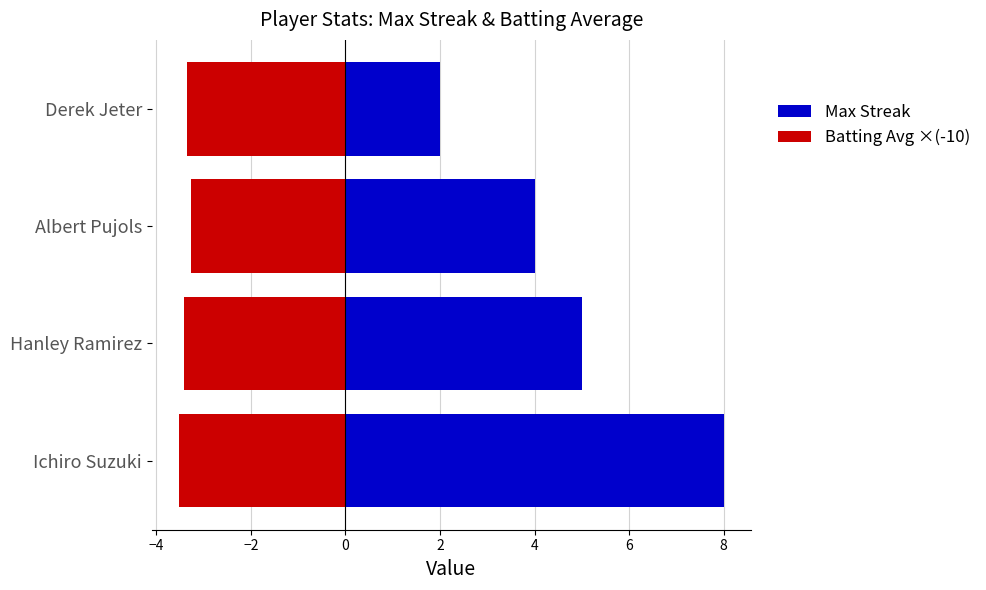

The Batting Avg ×(-10) series shows -6.1 at Ichiro Suzuki. True or false?

False